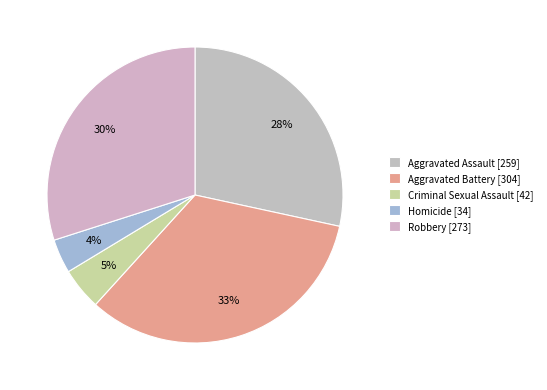

What is the change in value from Homicide to Robbery?

+239